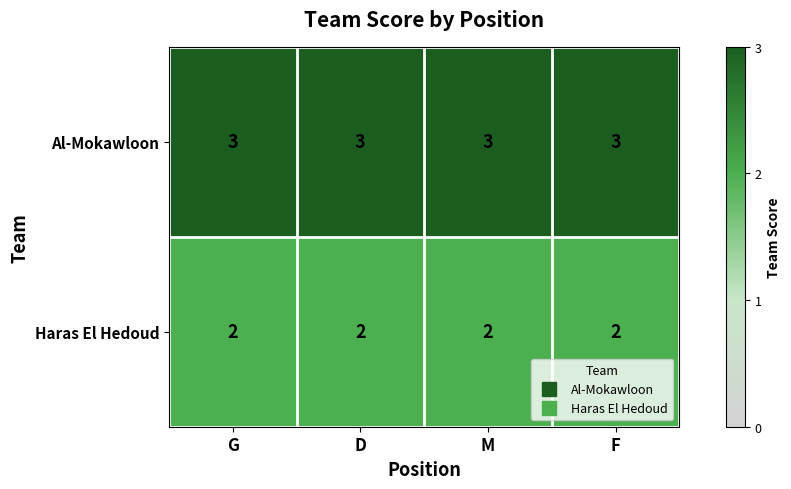

What is the sum of all Haras El Hedoud values?

8